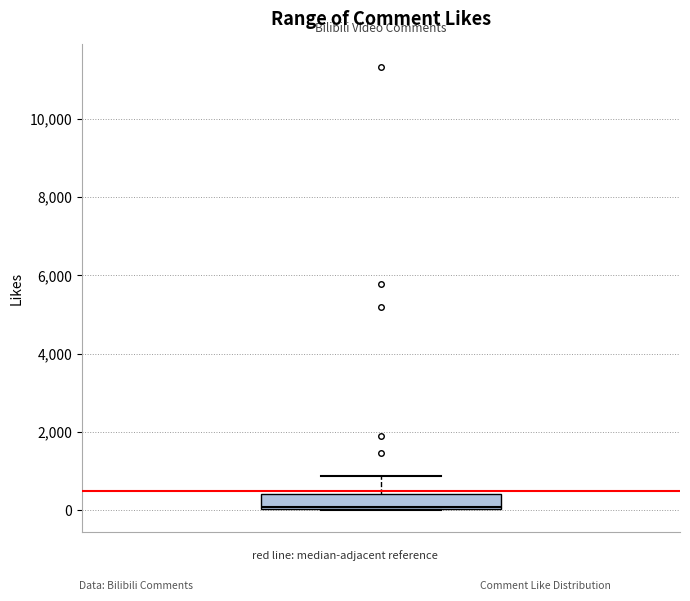

Transcribe this box plot: give where the median line is, the range the box spans, and where the two whiskers end, as read against the y-axis. The values are not printed on the chart, so give them approximately, as read against the axis.

median 0 (just above the box's lower edge), box 0 to 400, whiskers 0 to 800